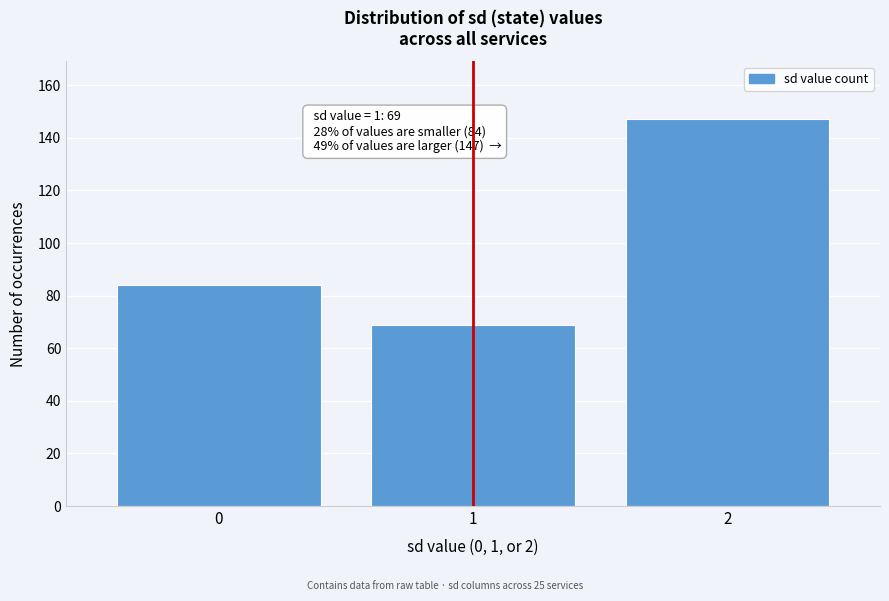

Reading left to right, extract all data points from this chart.

84	69	147